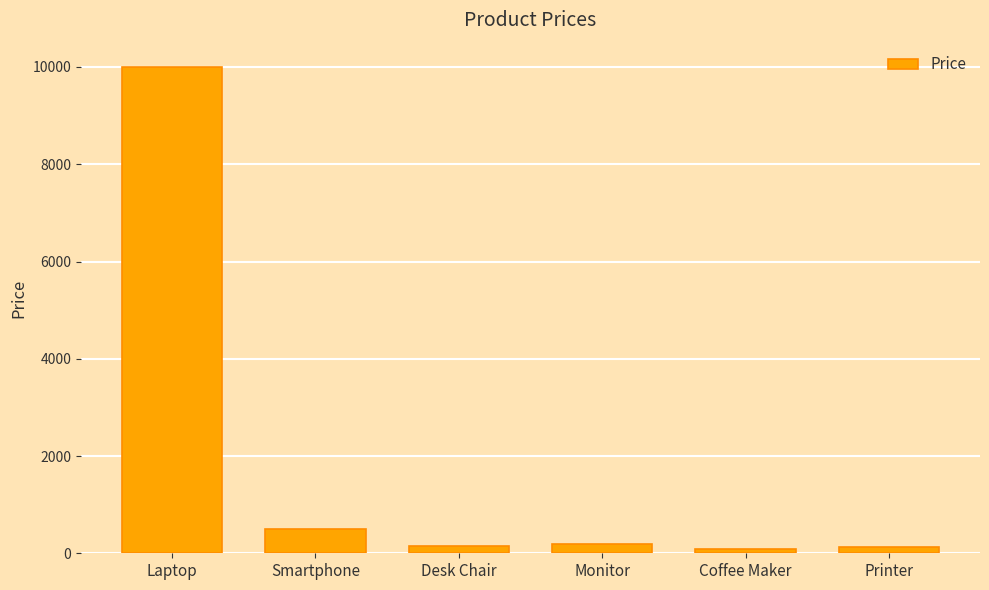

What position from the right is Monitor?

3